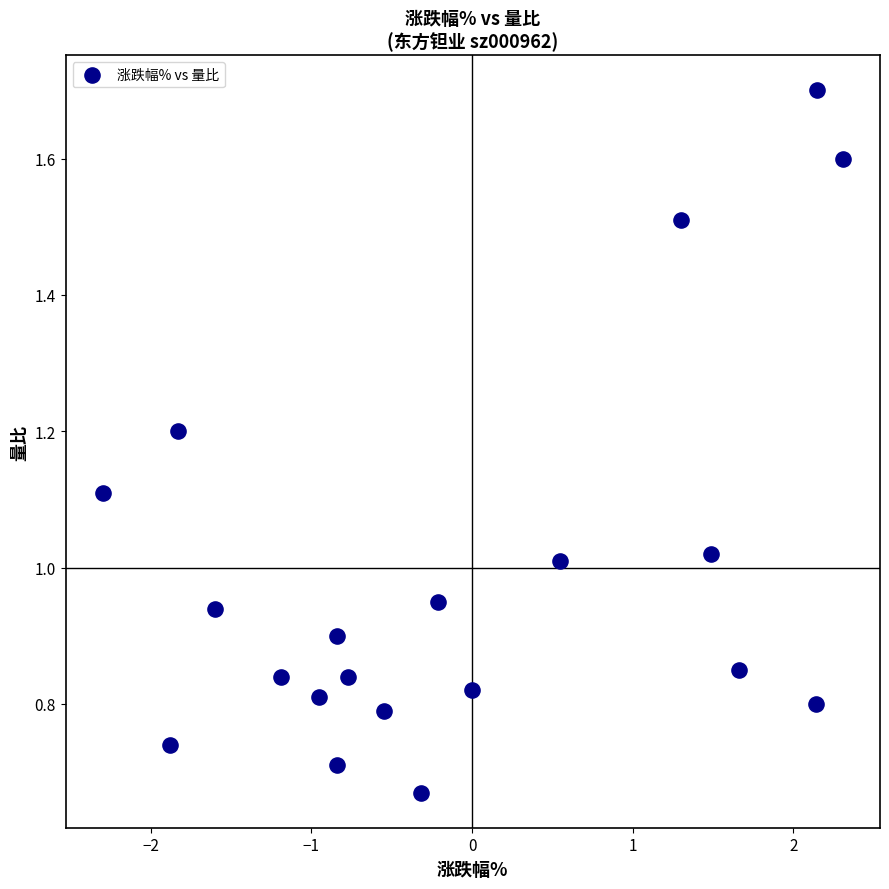

What is the range of X values (max minus min)?

4.6